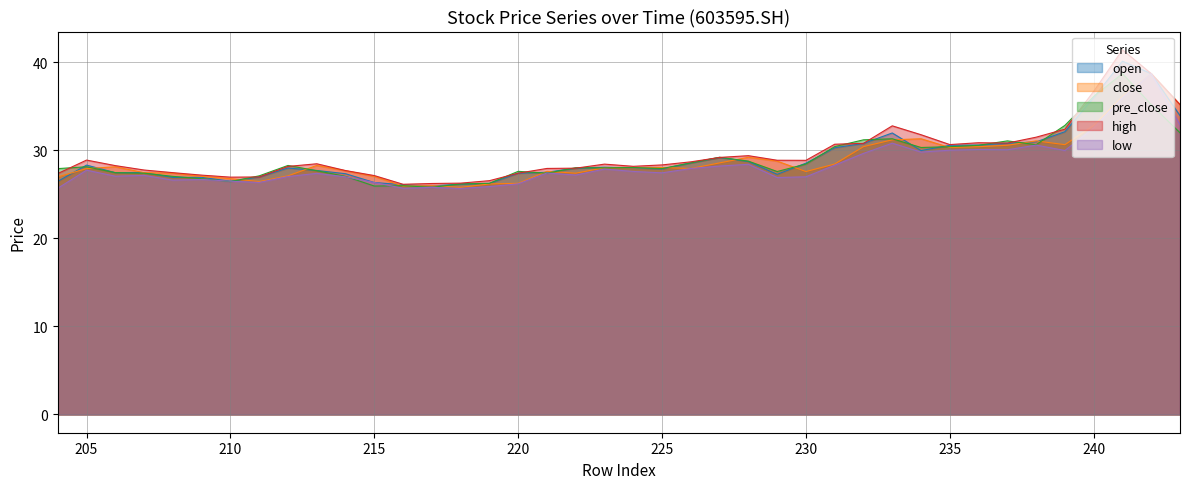

In low, how many points are lower than both neighbors (excluding endpoints)?

11